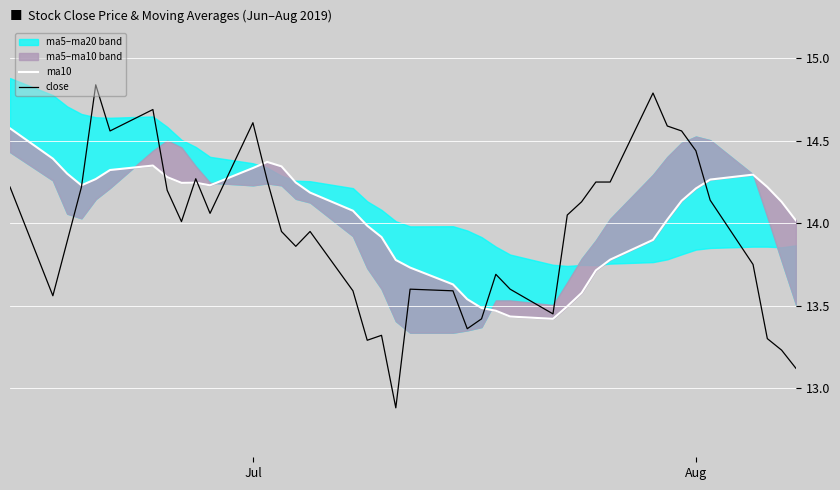

Is it true that close equals 19.5 at Aug?

False